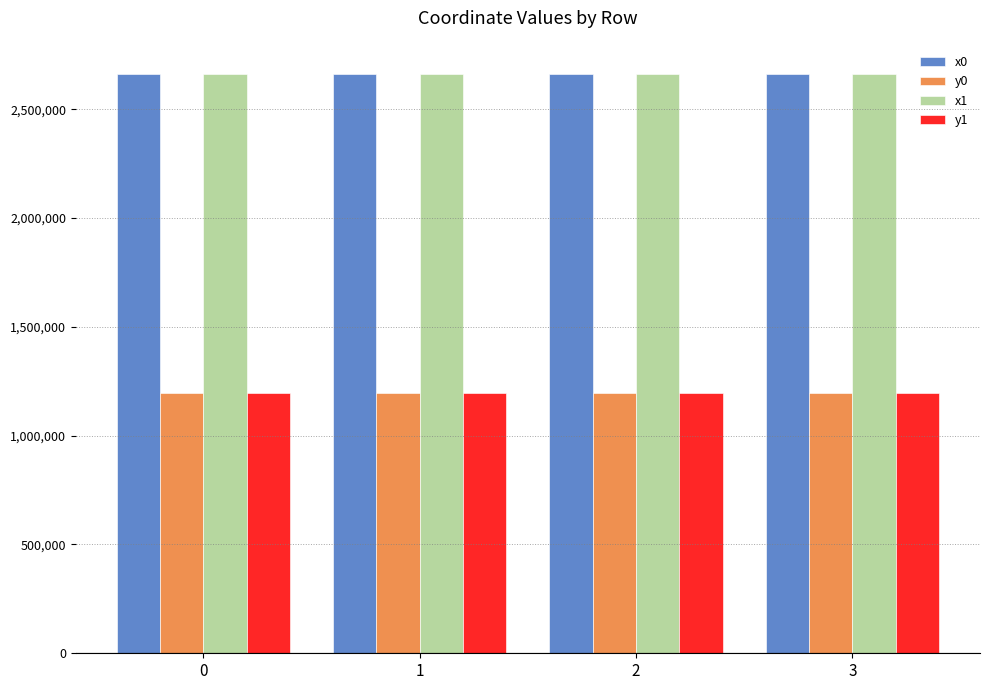

What are all the series names shown in the legend?

x0, y0, x1, y1